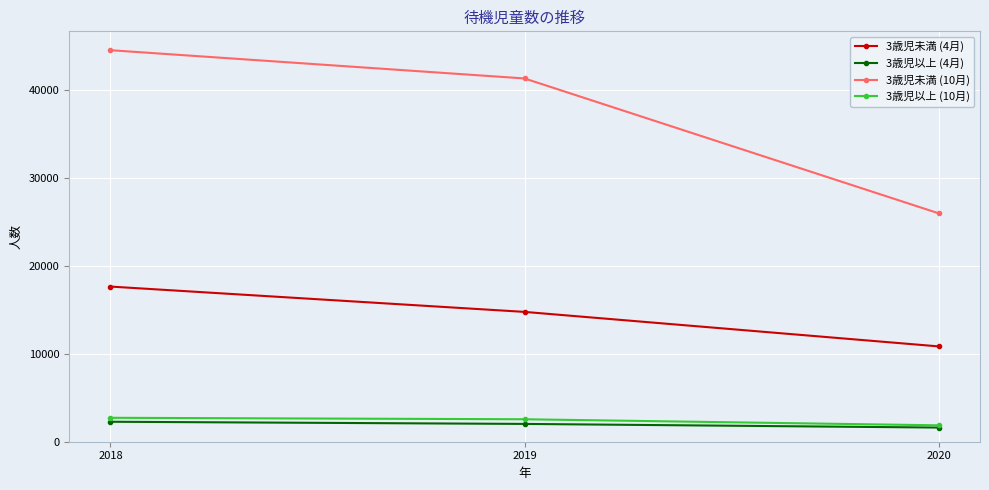

What is the value of the 3歳児以上 (4月) point at the 1st from the left?

2269